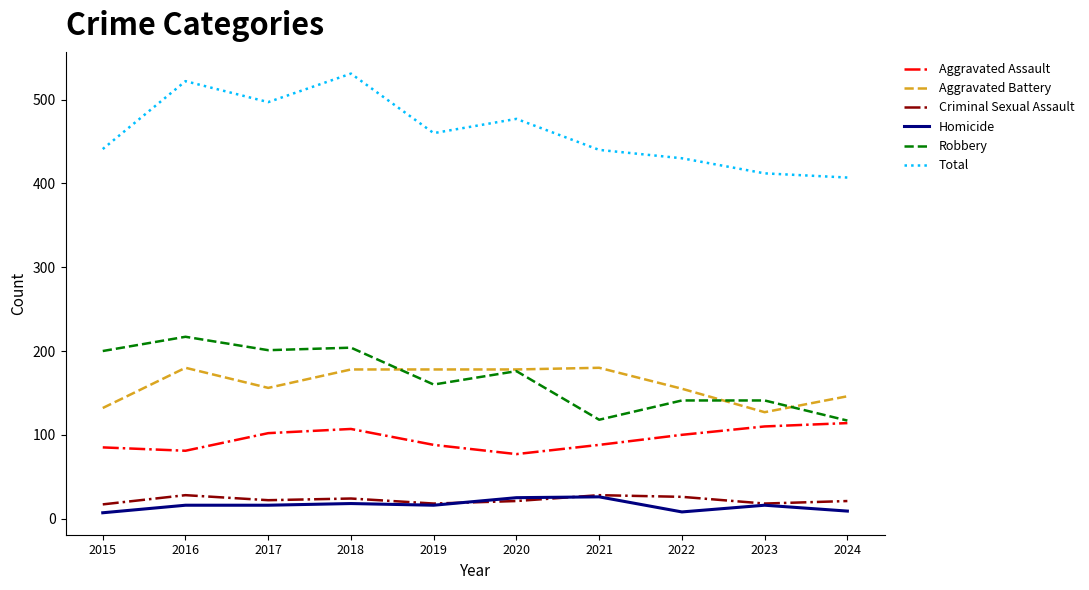

Which series has the widest spread of values?

Total